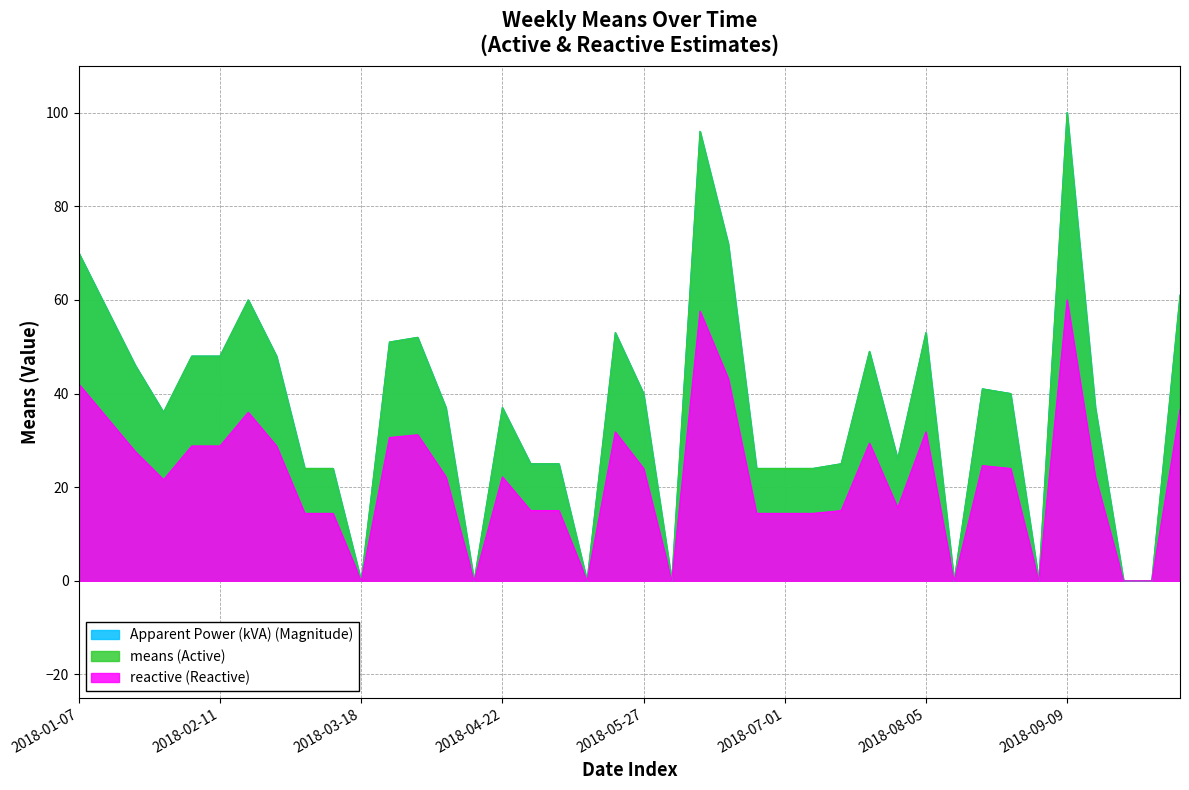

Between 2018-01-07 and 2018-09-09, which is larger?

2018-09-09